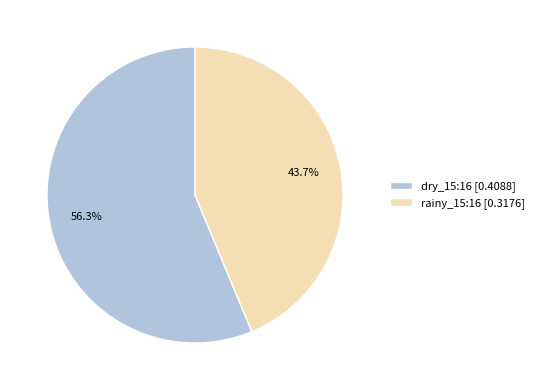

How many slices are in this pie chart?

2